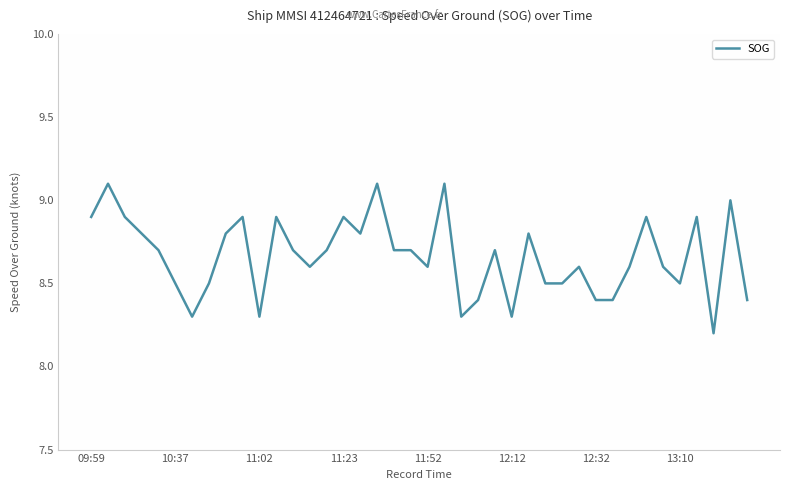

What is the highest value of the SOG series?

9.1